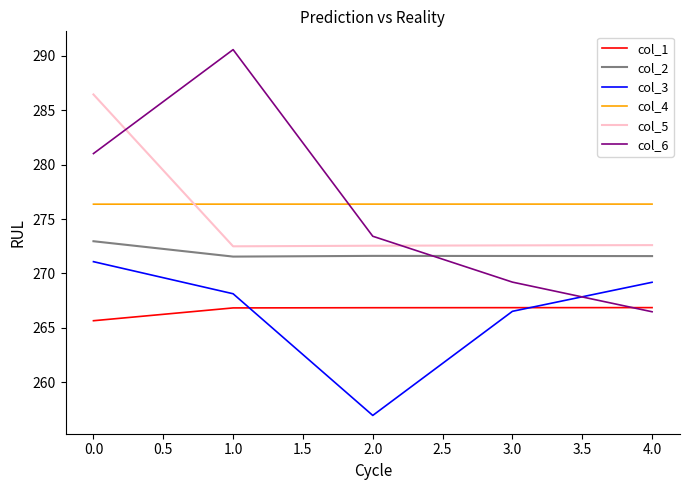

Between 0.0 and 1.0, which series saw the biggest shift?

col_5